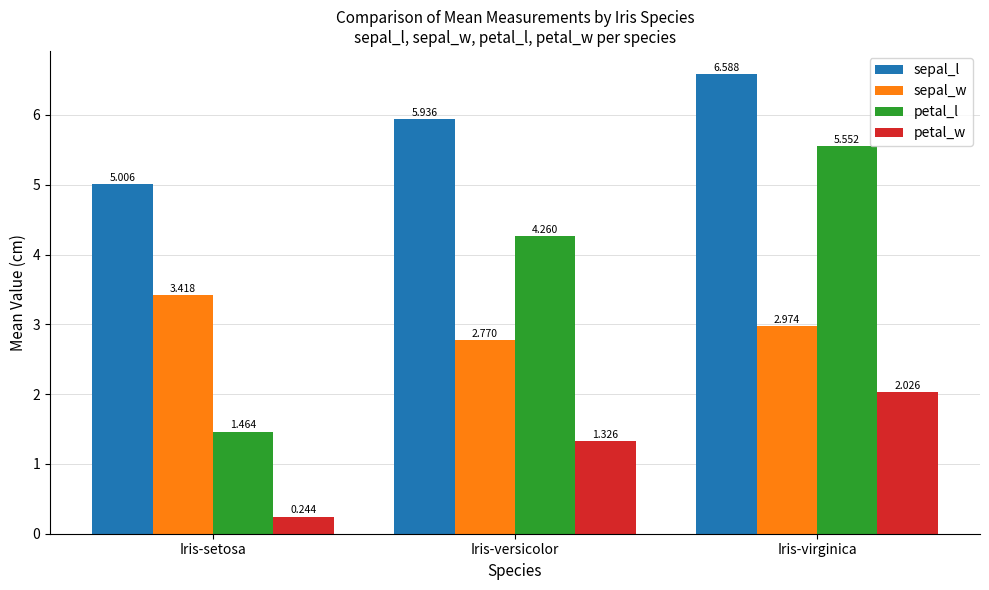

Is it true that sepal_l equals 9.6 at Iris-versicolor?

False